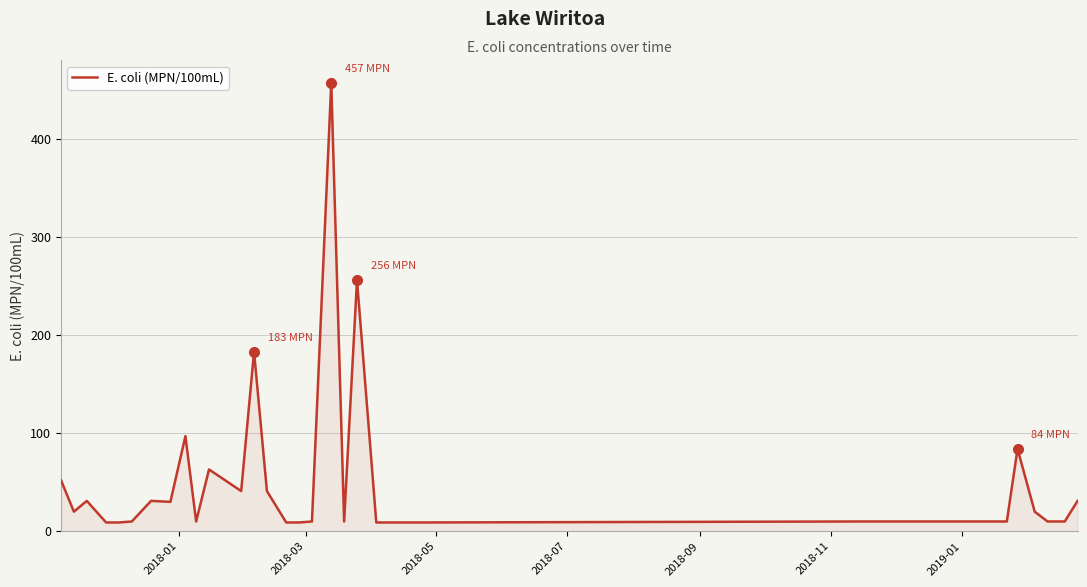

What is the difference between the maximum and minimum values?

448